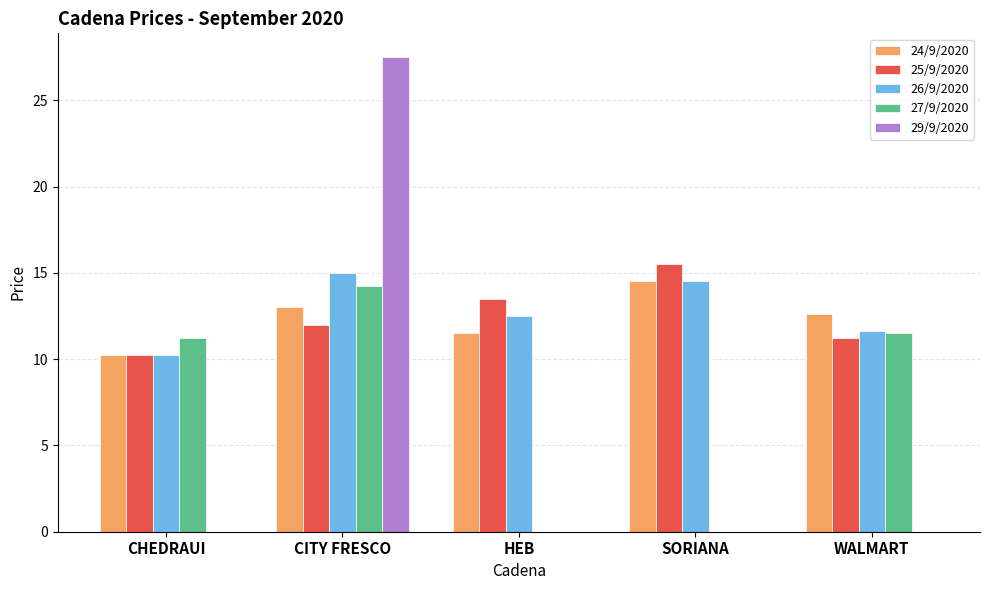

Does the chart contain stacked bars?

No